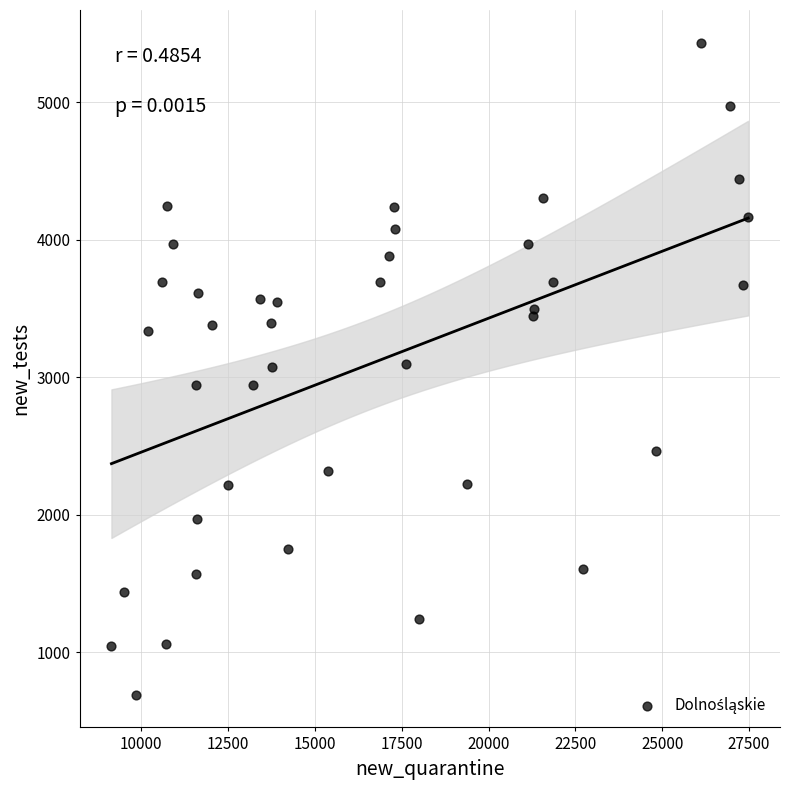

What is the range of Y values (max minus min)?

4740